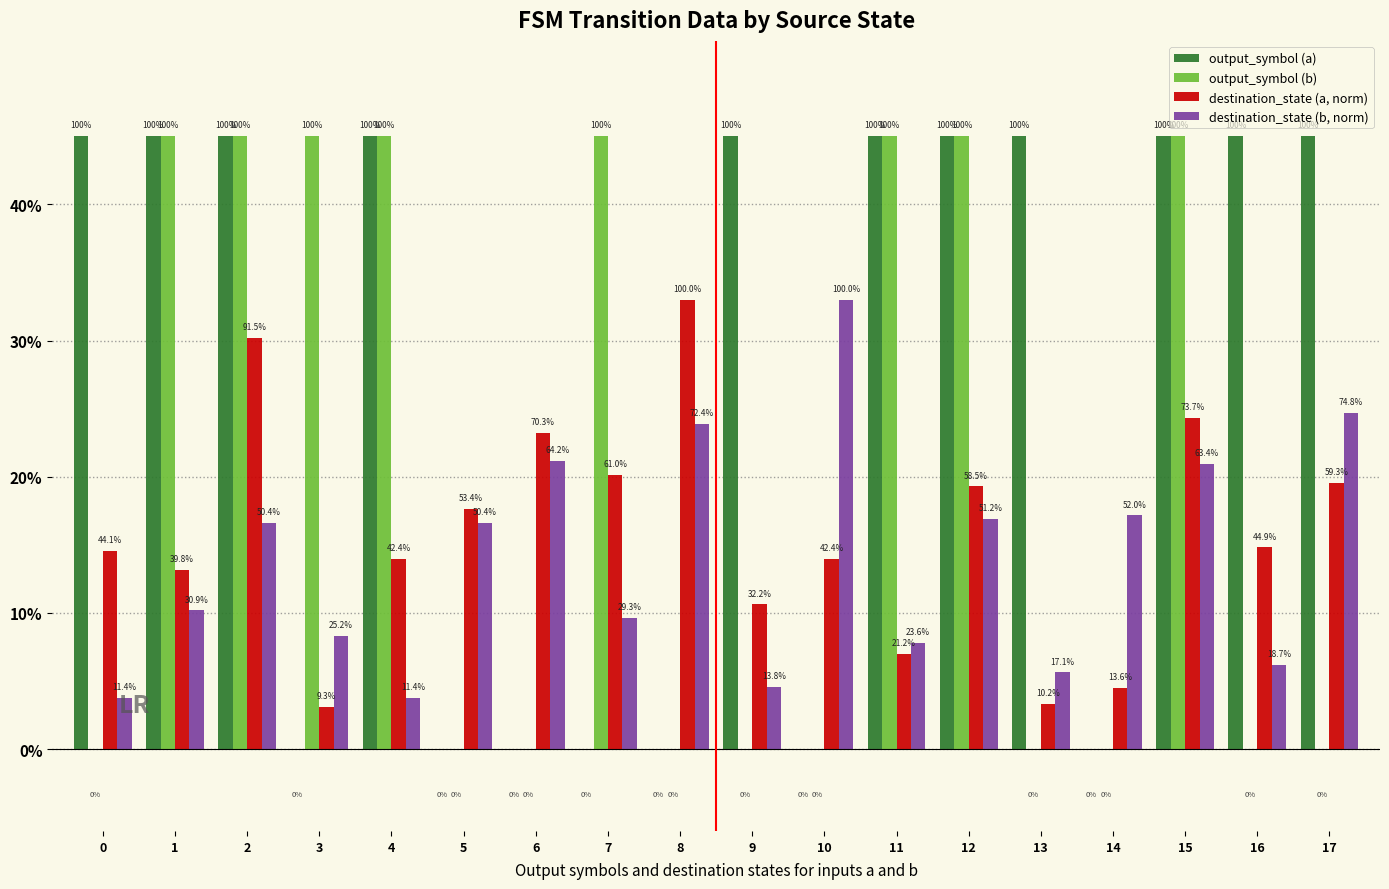

Are the bars horizontal?

No